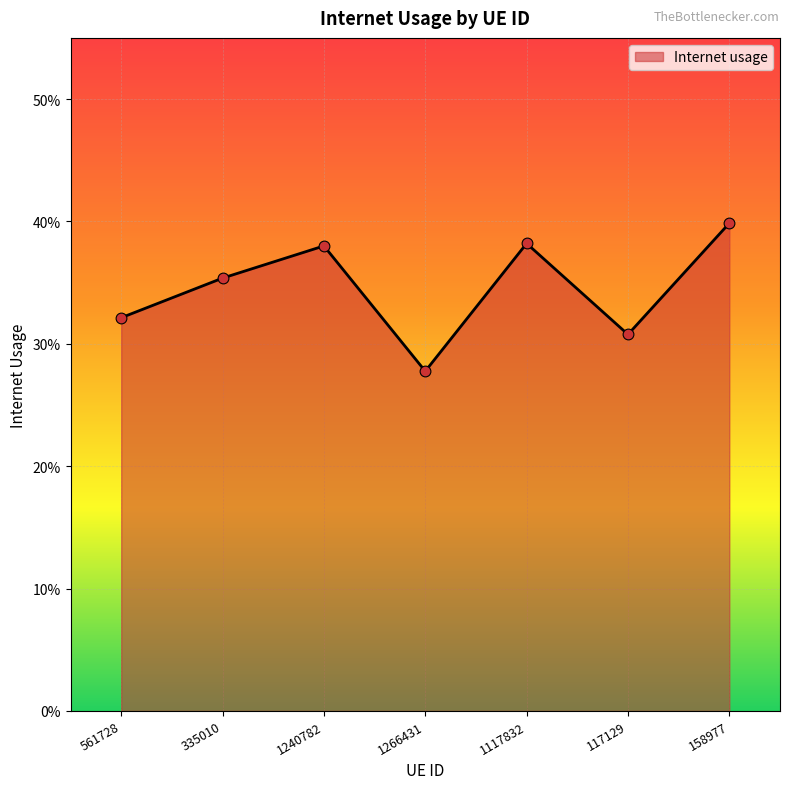

What is the change in value from 1266431 to 1117832?

+0.1